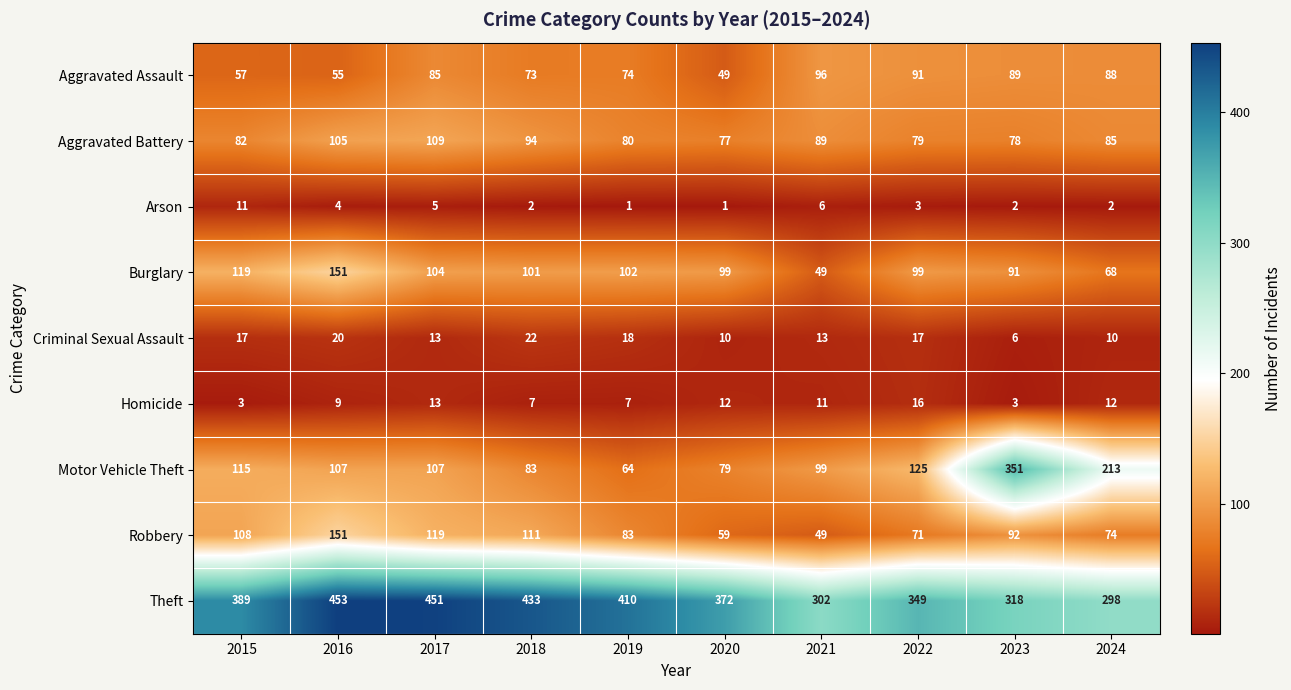

List the labels in order of Aggravated Battery value, largest first.

2017, 2016, 2018, 2021, 2024, 2015, 2019, 2022, 2023, 2020